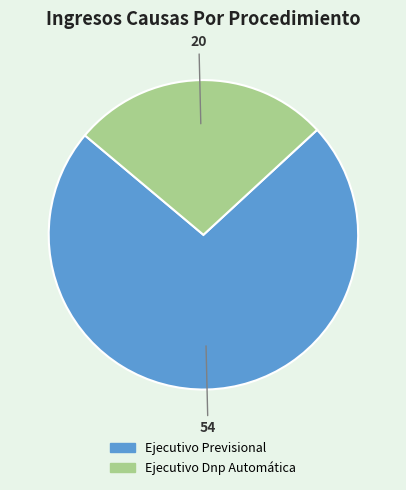

Between Ejecutivo Previsional and Ejecutivo Dnp Automática, which is larger?

Ejecutivo Previsional